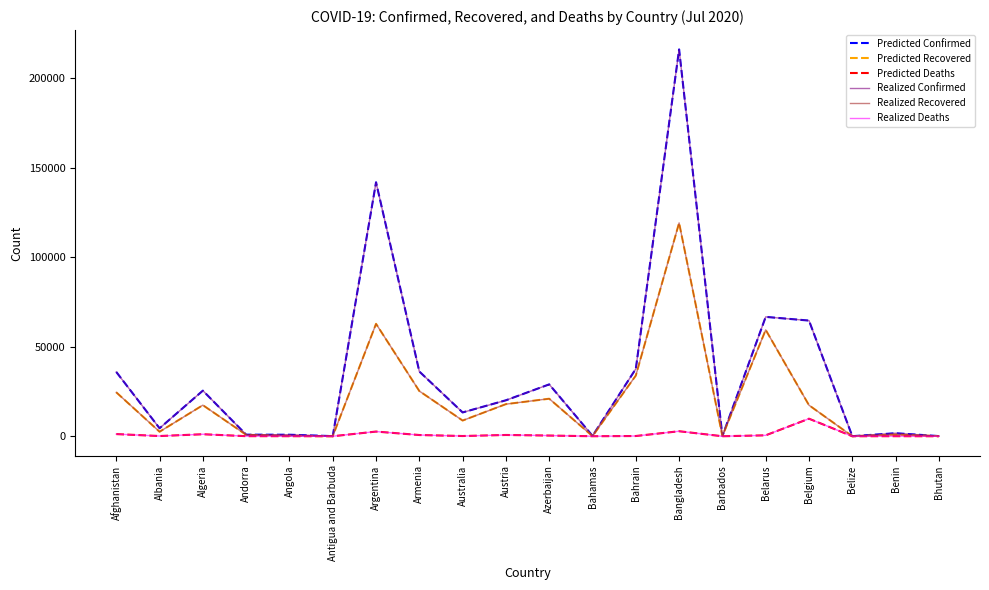

Which series has the widest spread of values?

Predicted Confirmed